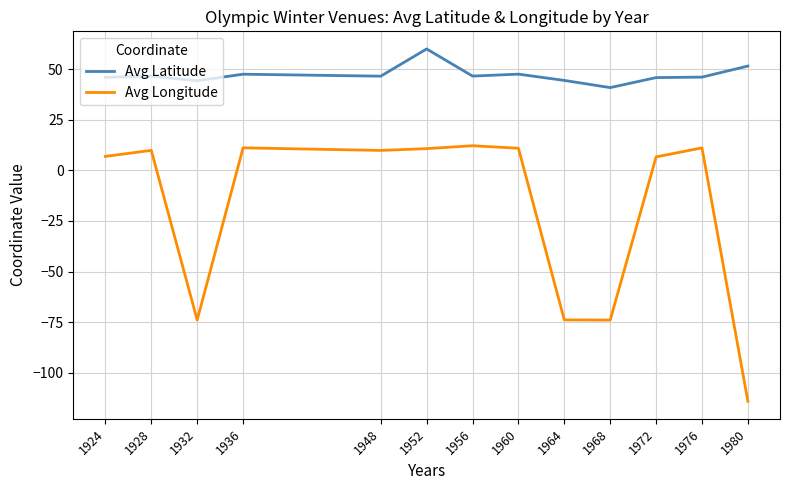

Rank the series by their maximum value, from lowest to highest.

Avg Longitude, Avg Latitude